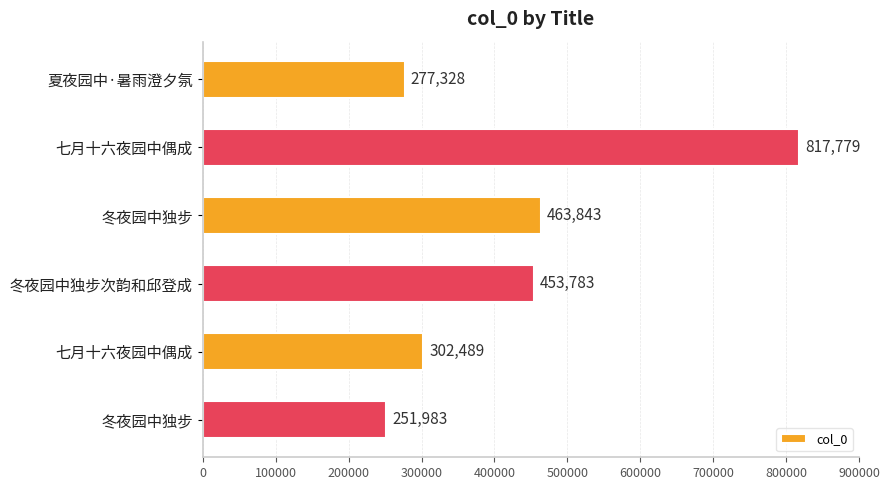

How many data points does each series have?

6